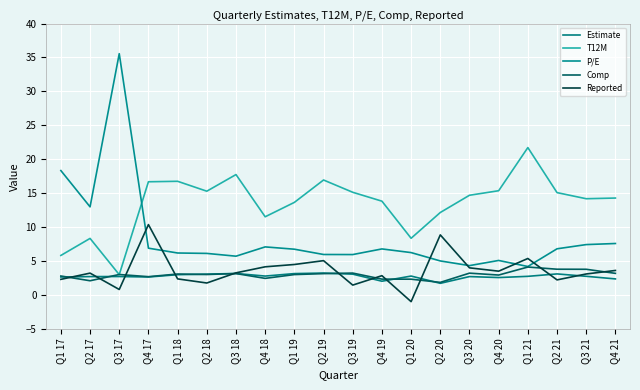

The value of Estimate at Q1 18 is 1.4. True or false?

False